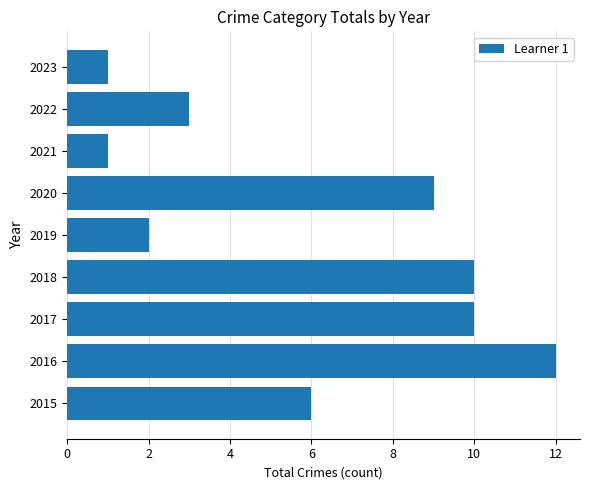

What is the ratio of the value at 2016 to the value at 2019?

6.0